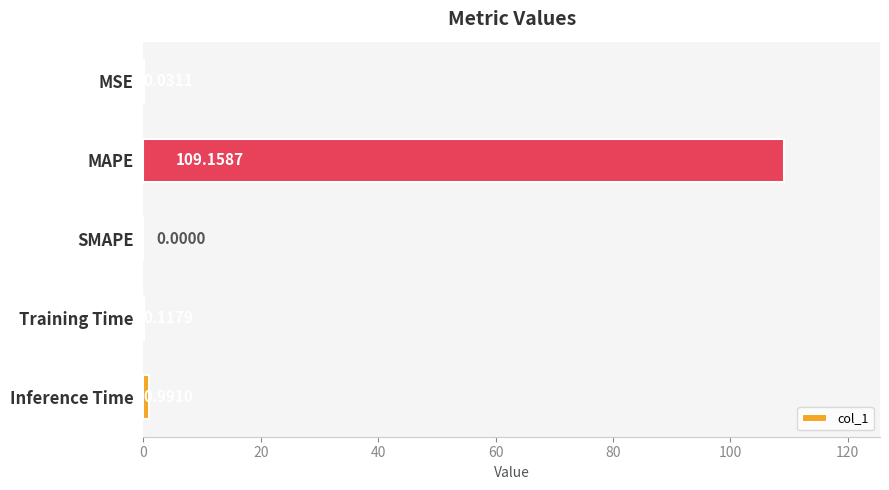

Which has a higher value, Inference Time or MSE?

Inference Time